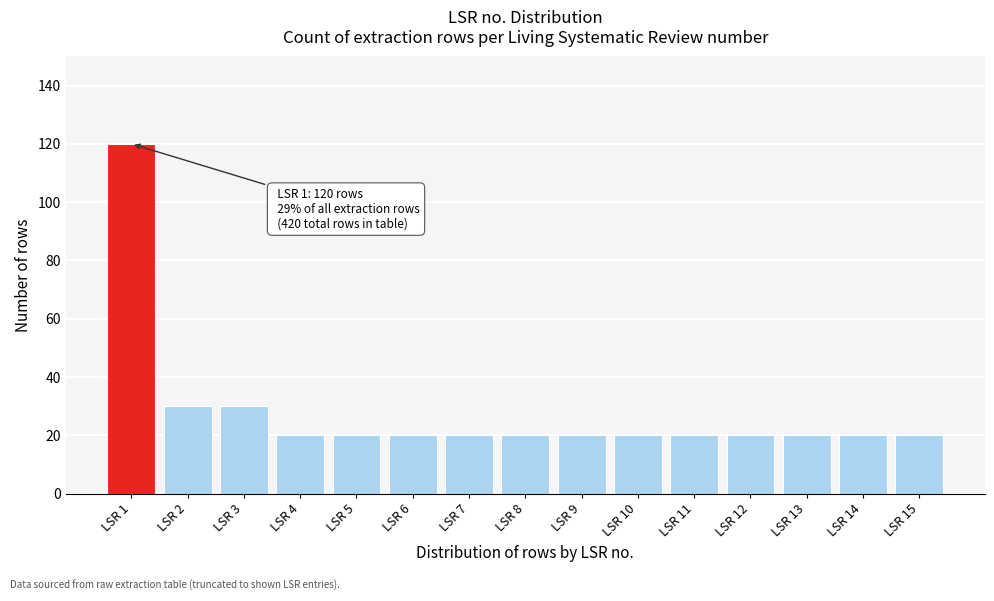

Reading left to right, transcribe all the data shown in this chart.

LSR 1=120	LSR 2=30	LSR 3=30	LSR 4=20	LSR 5=20	LSR 6=20	LSR 7=20	LSR 8=20	LSR 9=20	LSR 10=20	LSR 11=20	LSR 12=20	LSR 13=20	LSR 14=20	LSR 15=20